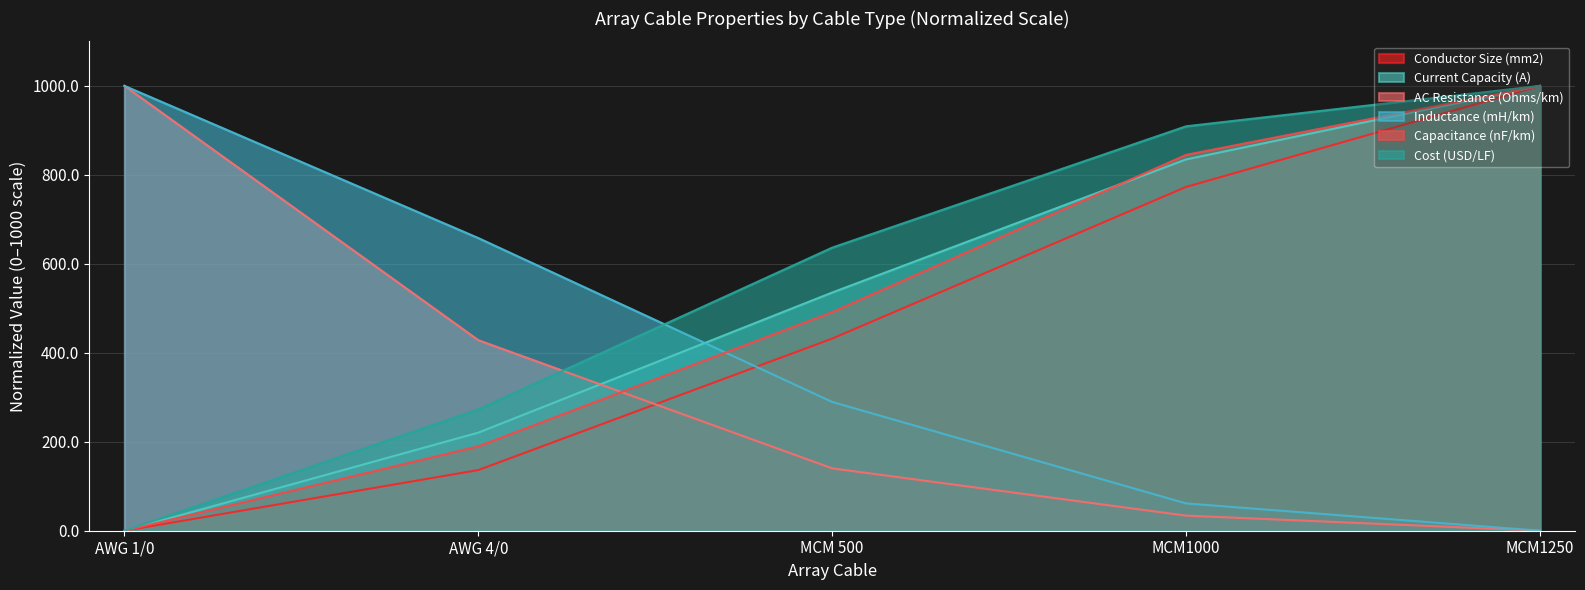

Reading left to right, what are all the values shown in this chart?

Conductor Size (mm2): 0.0	136.4	431.8	772.7	1000.0
Current Capacity (A): 0.0	220.5	535.4	834.6	1000.0
AC Resistance (Ohms/km): 1000.0	428.3	140.2	33.9	0.0
Inductance (mH/km): 1000.0	657.9	289.5	61.4	0.0
Capacitance (nF/km): 0.0	189.7	491.4	844.8	1000.0
Cost (USD/LF): 0.0	272.7	636.4	909.1	1000.0